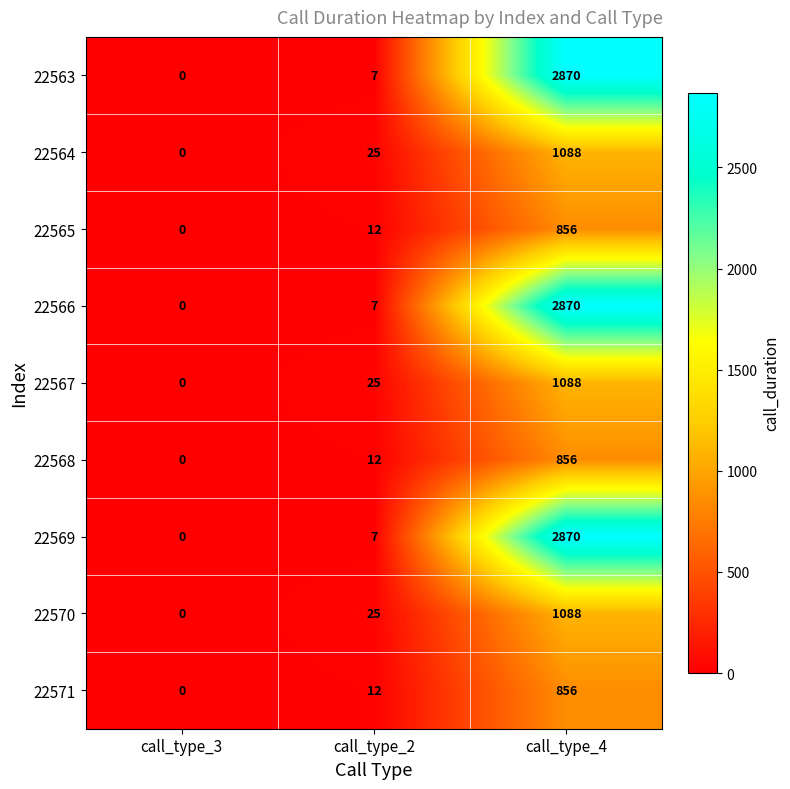

Where is 22568 nearest to the value 428?

call_type_2